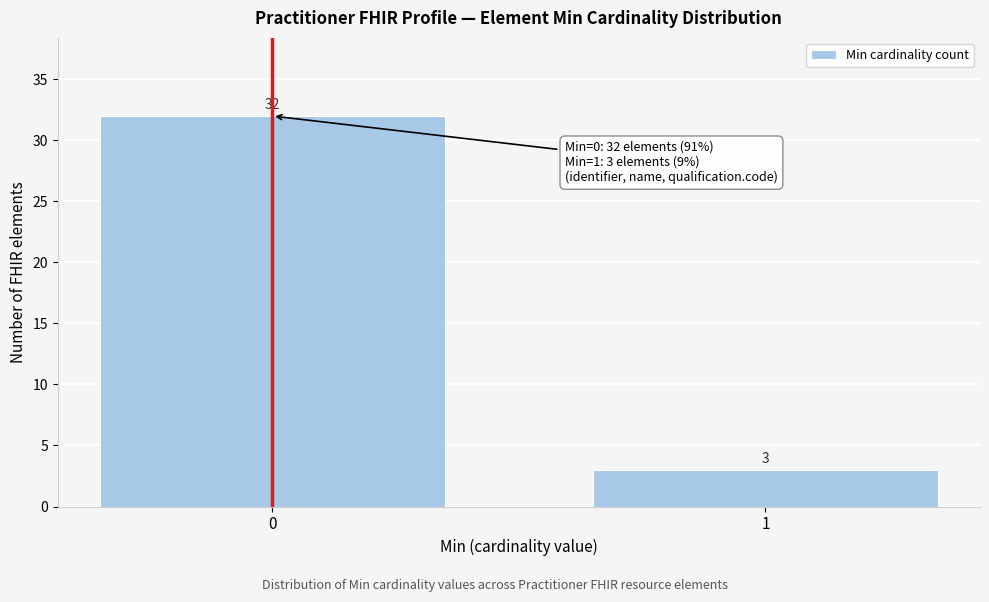

Reading right to left, what are all the values shown in this chart?

1=3	0=32